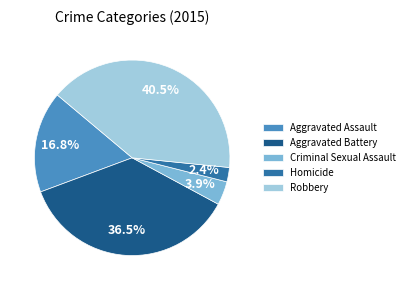

Which slice is the smallest?

Homicide